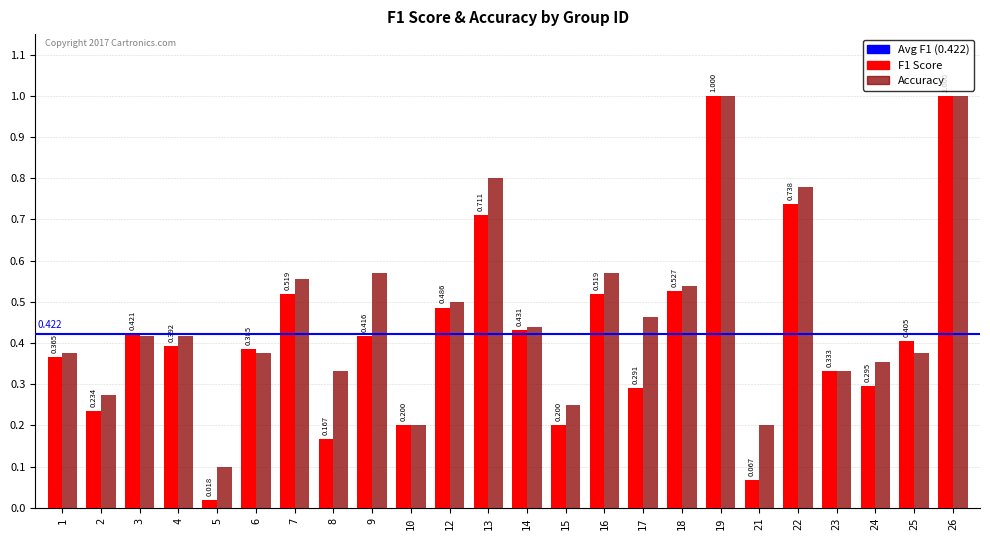

Which series has the largest total across all categories?

Accuracy